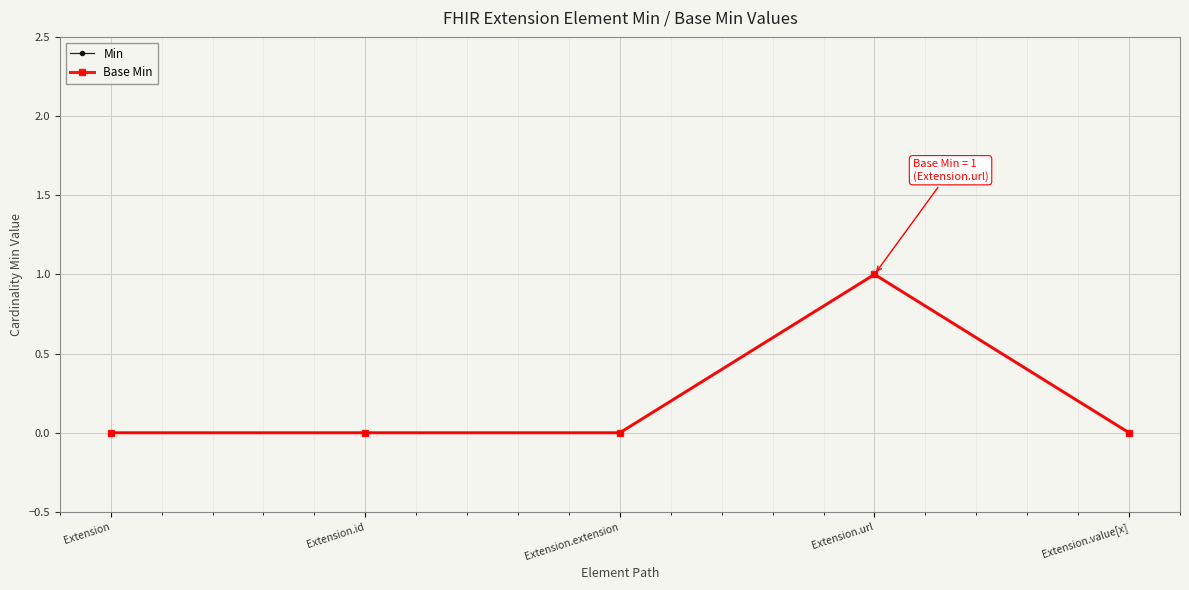

Is this an area chart (filled region under the line)?

No